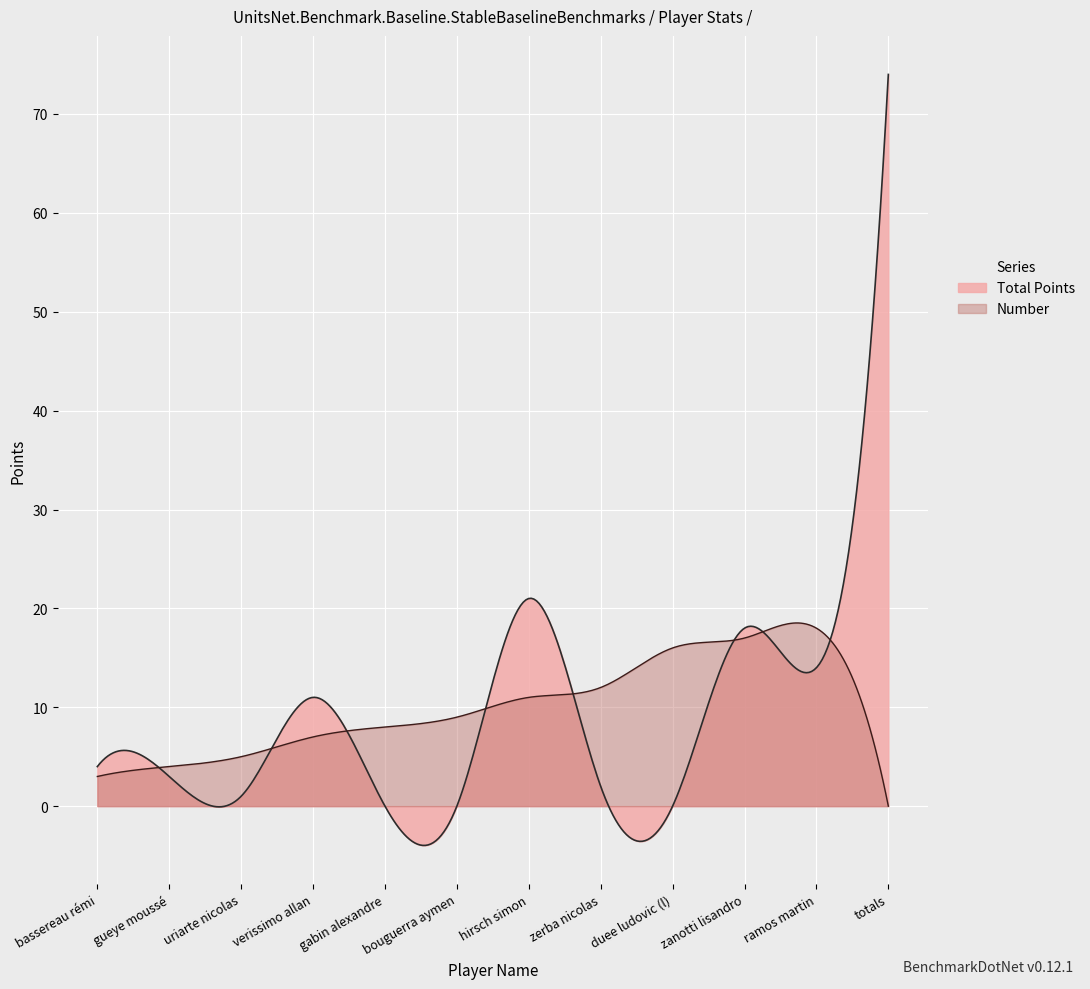

At which label is Total Points closest to 37?

hirsch simon